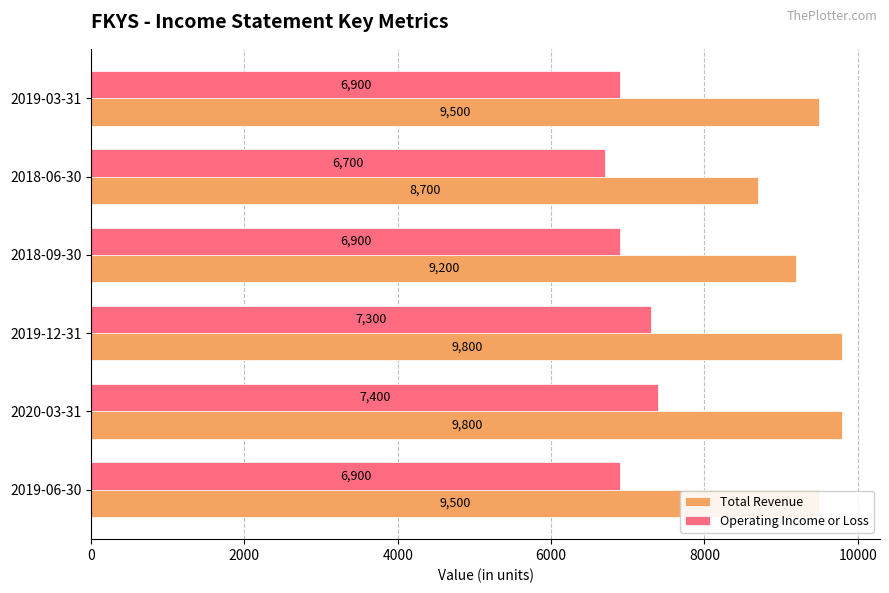

At which category is the sum across all series the highest?

2020-03-31